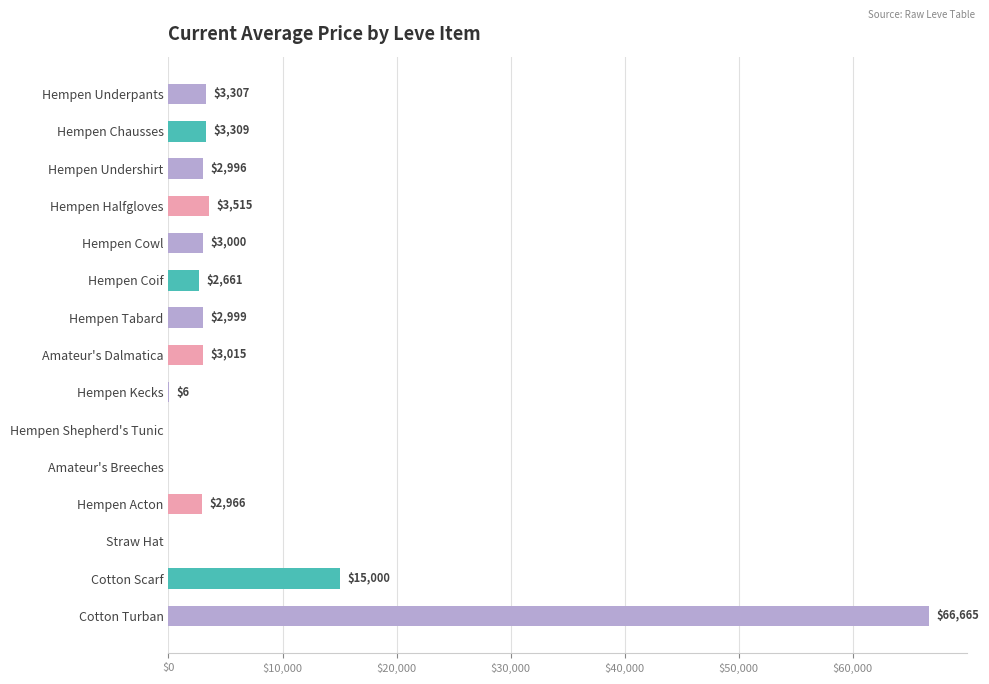

What is the maximum value shown in the chart?

66665.0